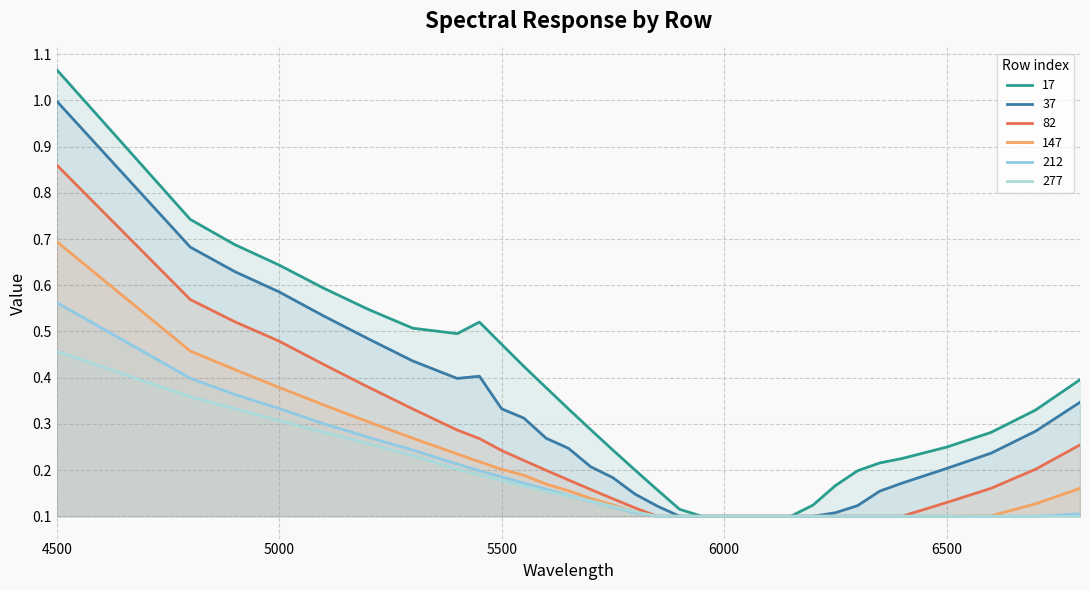

Does the chart display data point markers on the line(s)?

No